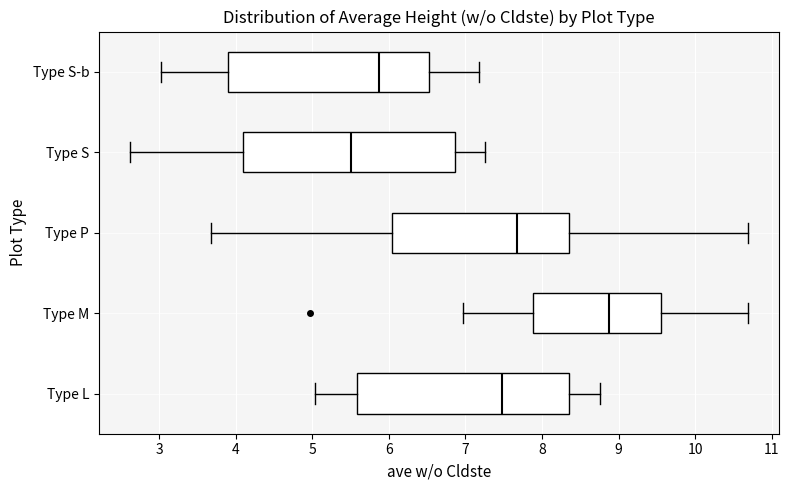

Reading bottom to top, transcribe this box plot: for each box, give where its median line is, the range the box spans, and where its two whiskers end, as read against the x-axis. The values are not printed on the chart, so give them approximately, as read against the axis.

Type L: median 7.5, box 5.6 to 8.4, whiskers 5.0 to 8.8
Type M: median 8.9, box 7.9 to 9.6, whiskers 7.0 to 10.7
Type P: median 7.7, box 6.0 to 8.4, whiskers 3.7 to 10.7
Type S: median 5.5, box 4.1 to 6.9, whiskers 2.6 to 7.3
Type S-b: median 5.9, box 3.9 to 6.5, whiskers 3.0 to 7.2